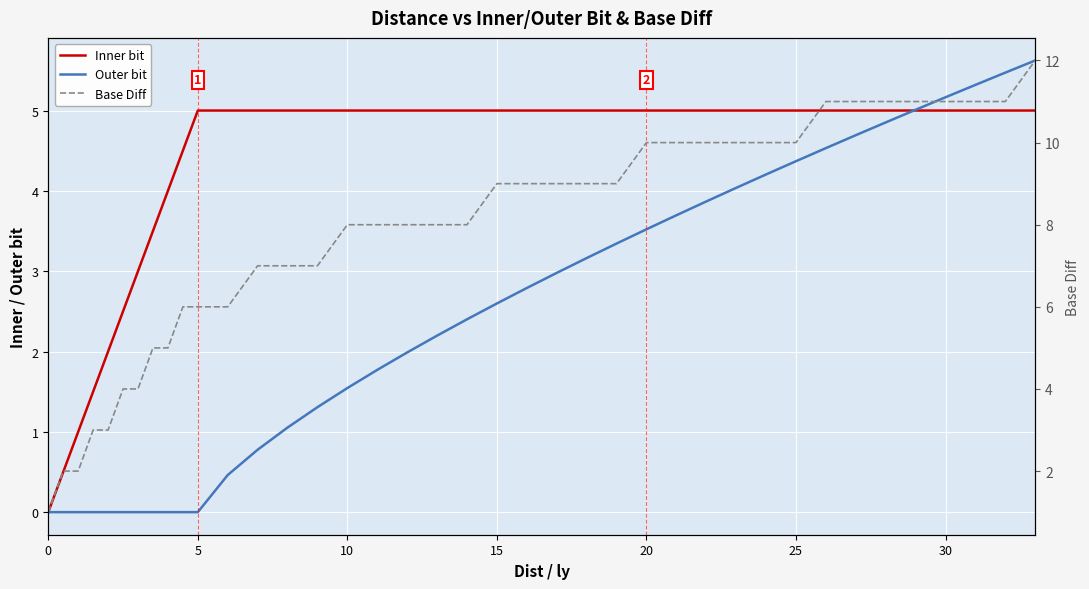

Rank the series by their maximum value, from highest to lowest.

Base Diff, Outer bit, Inner bit